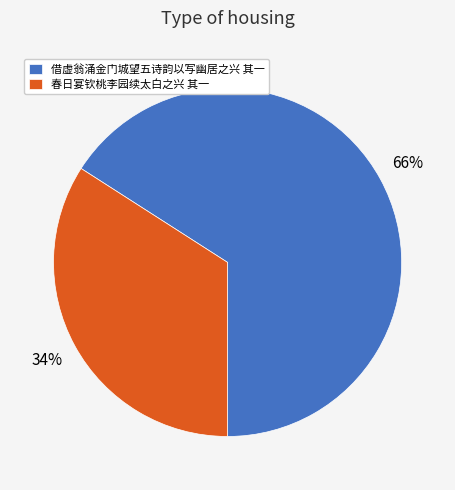

Do 借虚翁涌金门城望五诗韵以写幽居之兴 其一 and 春日宴钦桃李园续太白之兴 其一 together represent more than half of the pie?

Yes